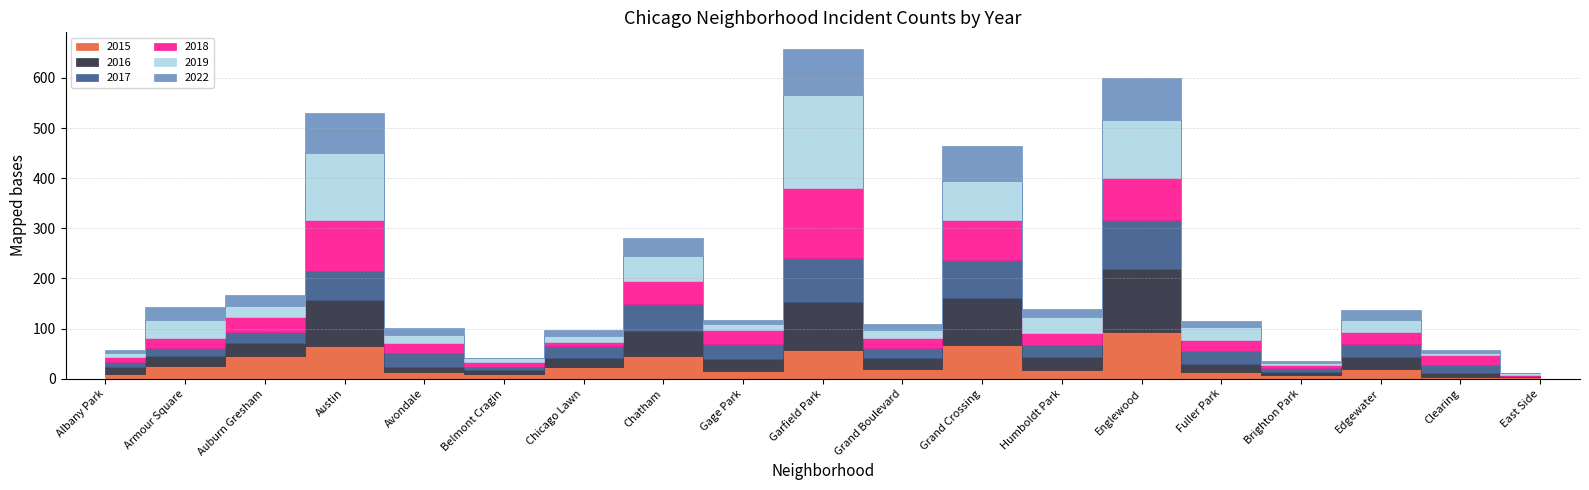

What is the label of the 13th point from the left?

Humboldt Park